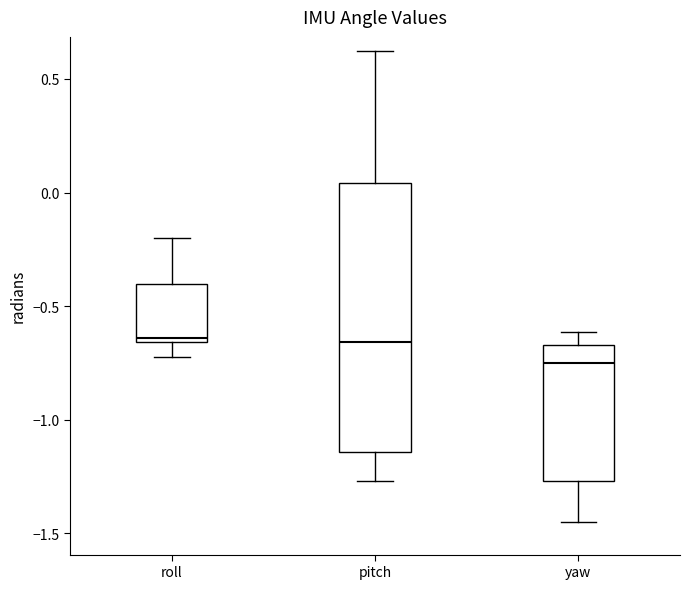

Reading left to right, transcribe this box plot: for each box, give where its median line is, the range the box spans, and where its two whiskers end, as read against the y-axis. The values are not printed on the chart, so give them approximately, as read against the axis.

roll: median -0.65 (just above the box's lower edge), box -0.65 to -0.40, whiskers -0.75 to -0.20
pitch: median -0.65, box -1.15 to 0.05, whiskers -1.25 to 0.60
yaw: median -0.75, box -1.25 to -0.65, whiskers -1.45 to -0.60